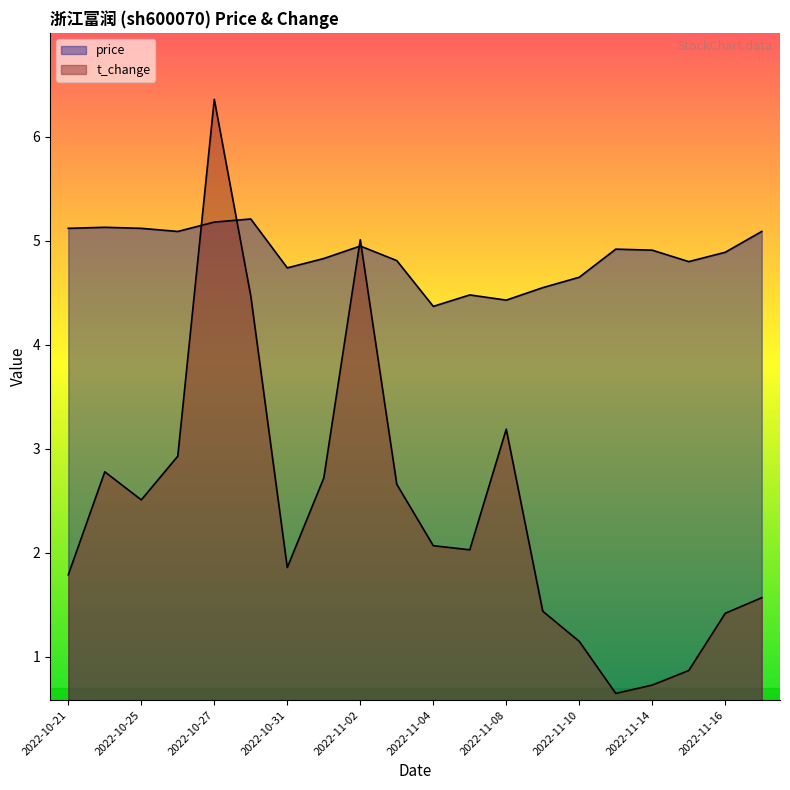

At which category does t_change reach its first local valley?

2022-10-25